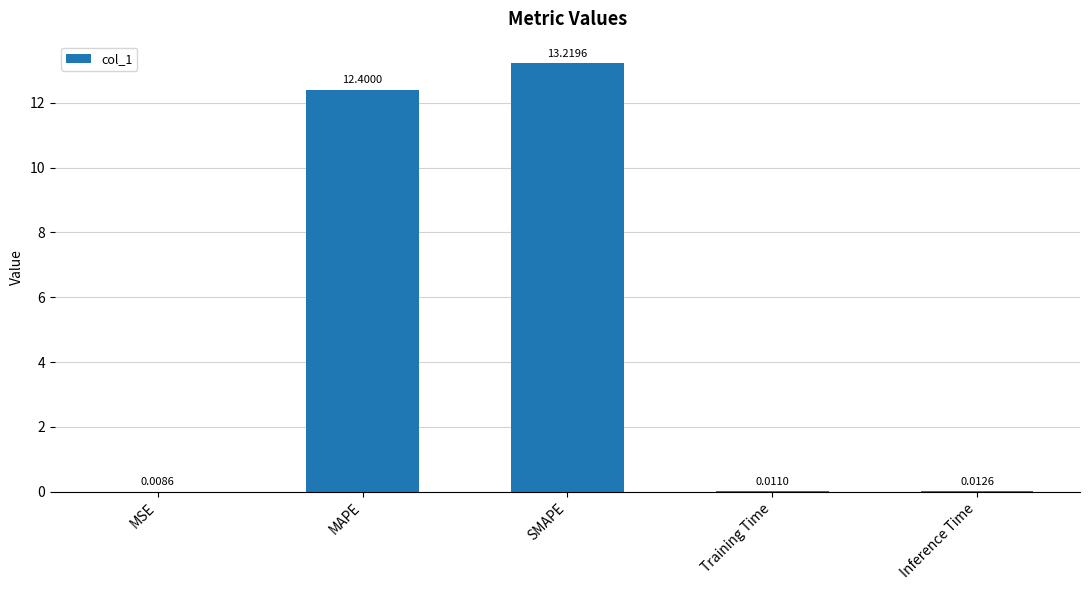

What is the change in value from MSE to MAPE?

+12.4